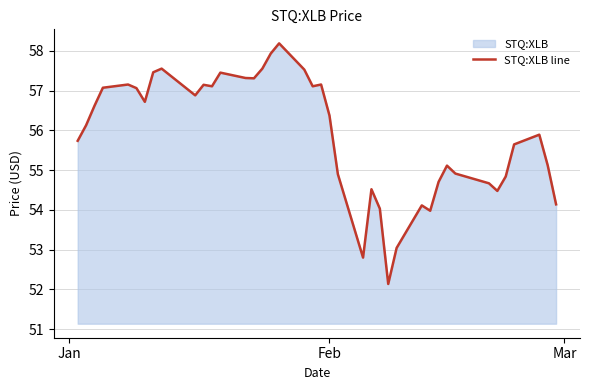

Reading left to right, transcribe all the data shown in this chart.

55.7	56.1	56.6	57.1	57.2	57.1	56.7	57.5	57.6	56.9	57.1	57.1	57.5	57.3	57.3	57.6	57.9	58.2	57.5	57.1	57.2	56.4	54.9	52.8	54.5	54.0	52.1	53.0	54.1	54.0	54.7	55.1	54.9	54.7	54.5	54.8	55.6	55.9	55.1	54.1